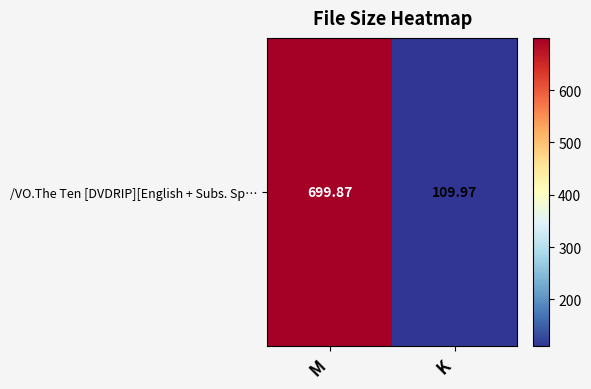

How many values are below 699?

1